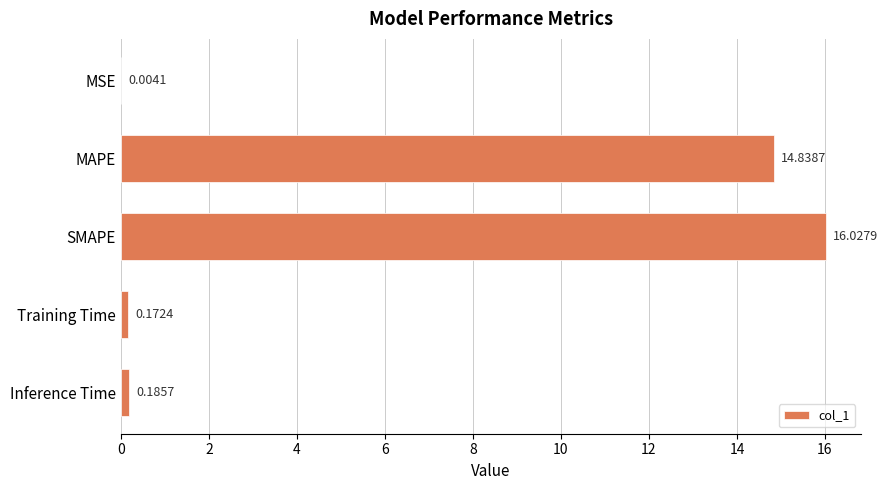

Which has a higher value, MAPE or Inference Time?

MAPE